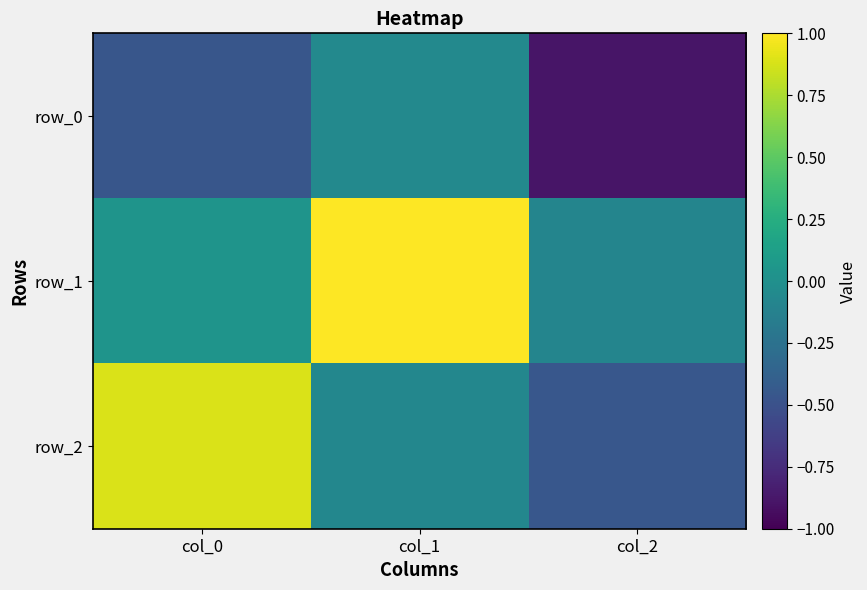

What value does the row_2 series have at col_1?

-0.1